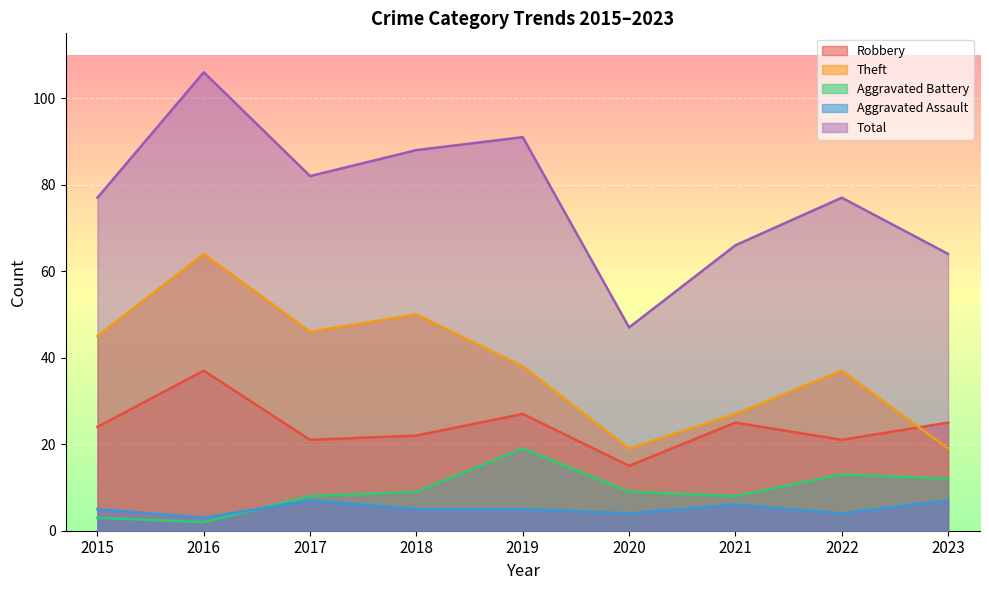

What is the sum of the Aggravated Battery values at 2017 and 2016?

10